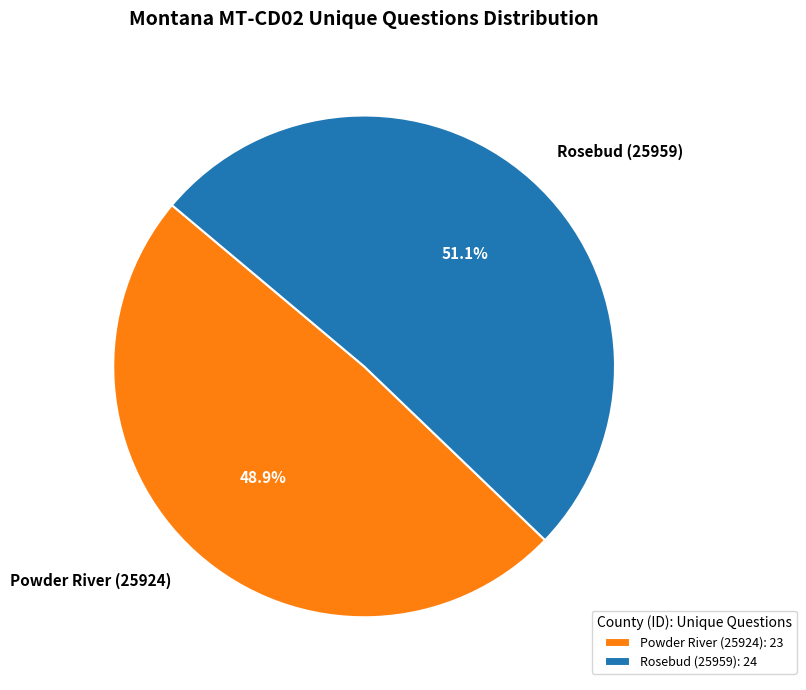

True or false: Rosebud (25959) accounts for 51% of the total.

True